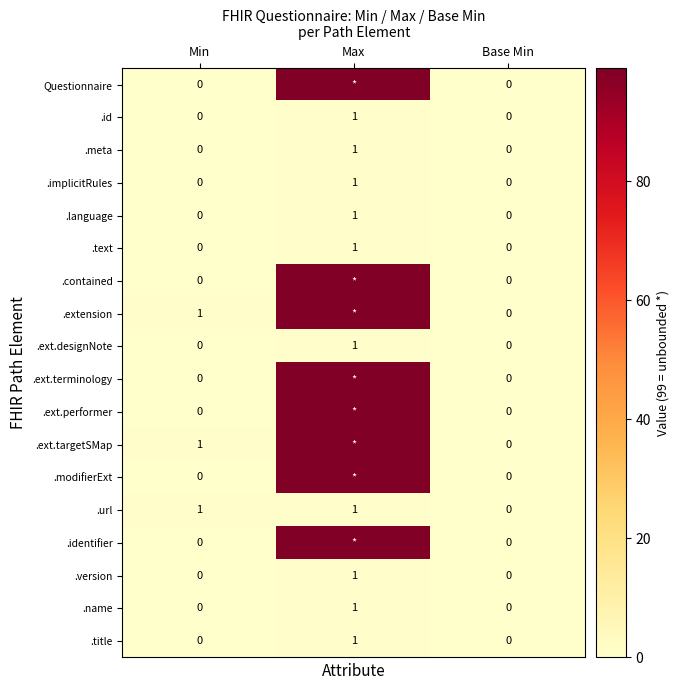

Count the .meta values in the range 0 to 1.

3